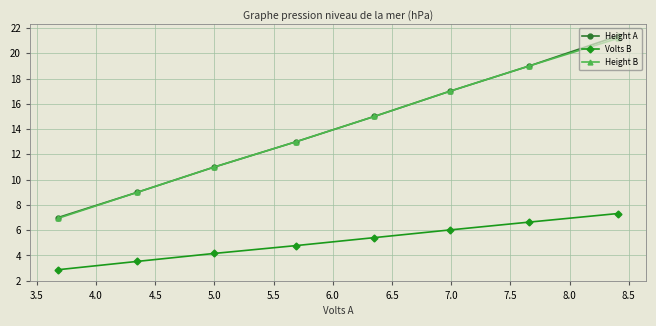

Reading right to left, what are all the values shown in this chart?

Height A: 21.4	19.0	17.0	15.0	13.0	11.0	9.0	7.0
Volts B: 7.3	6.6	6.0	5.4	4.8	4.2	3.5	2.9
Height B: 21.2	19.0	17.0	15.0	13.0	11.0	9.0	6.9